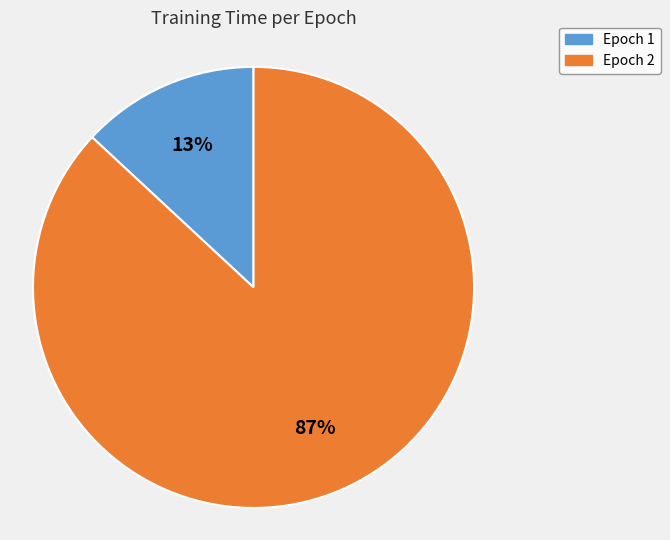

Is it true that Epoch 2 is 87% of the pie?

True